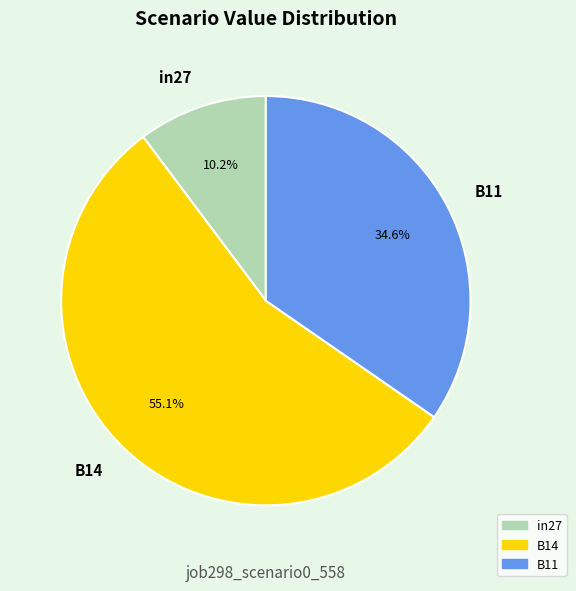

Which has a higher value, in27 or B11?

B11